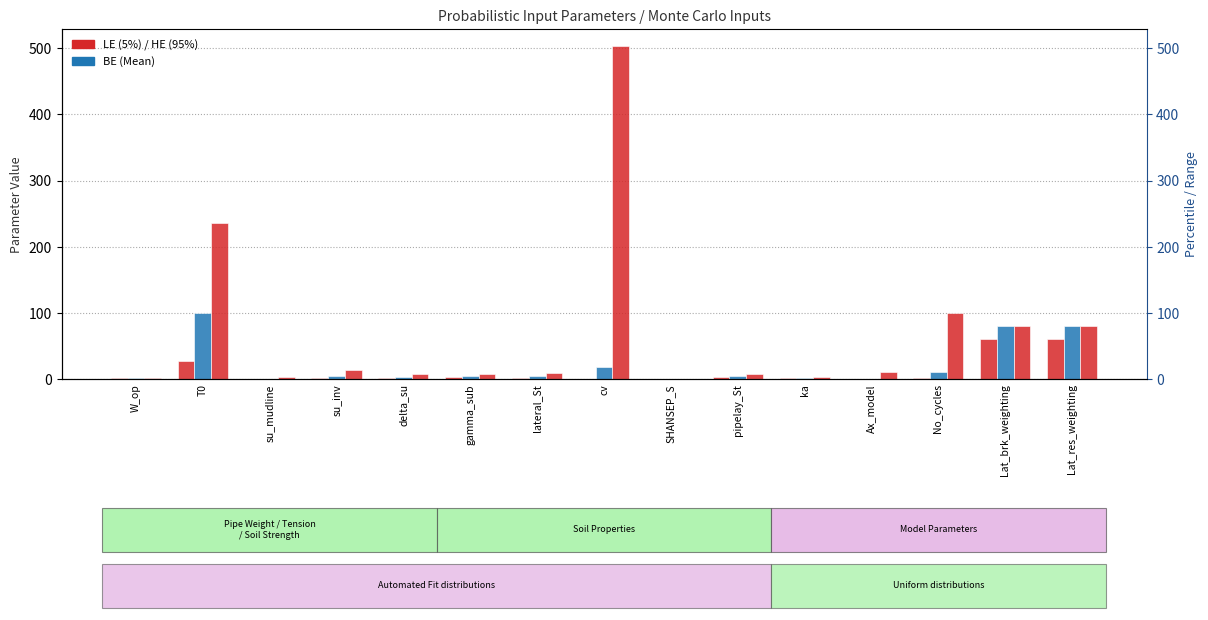

Are the bars horizontal?

No